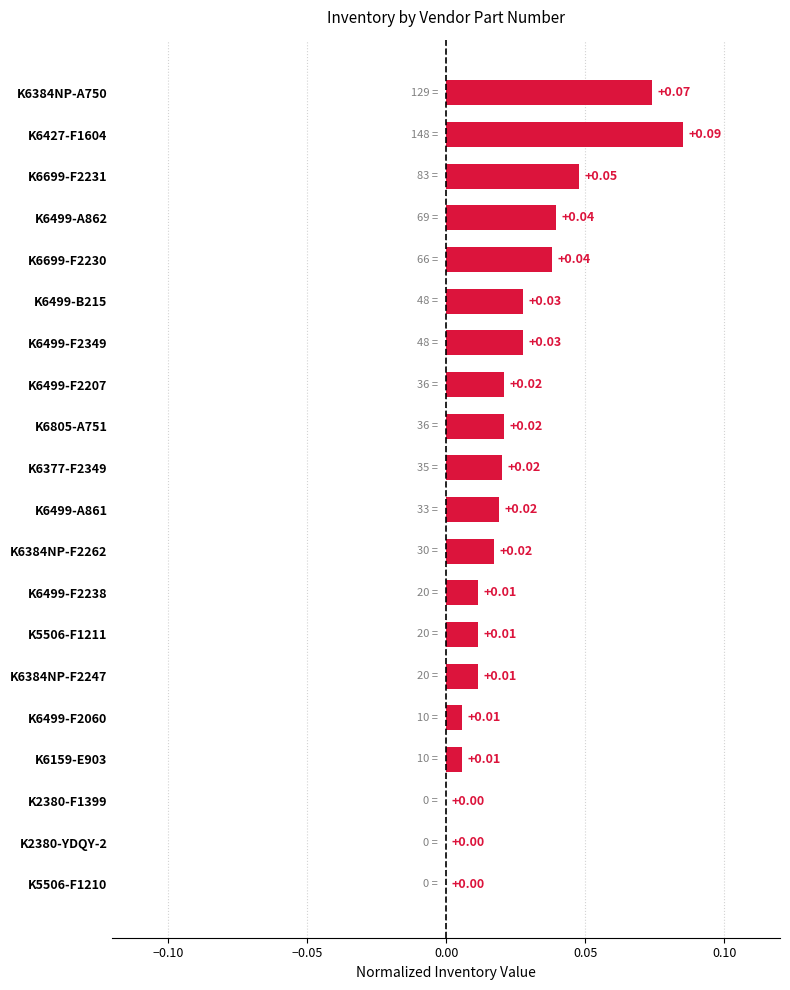

What is the sum of all values?

0.5